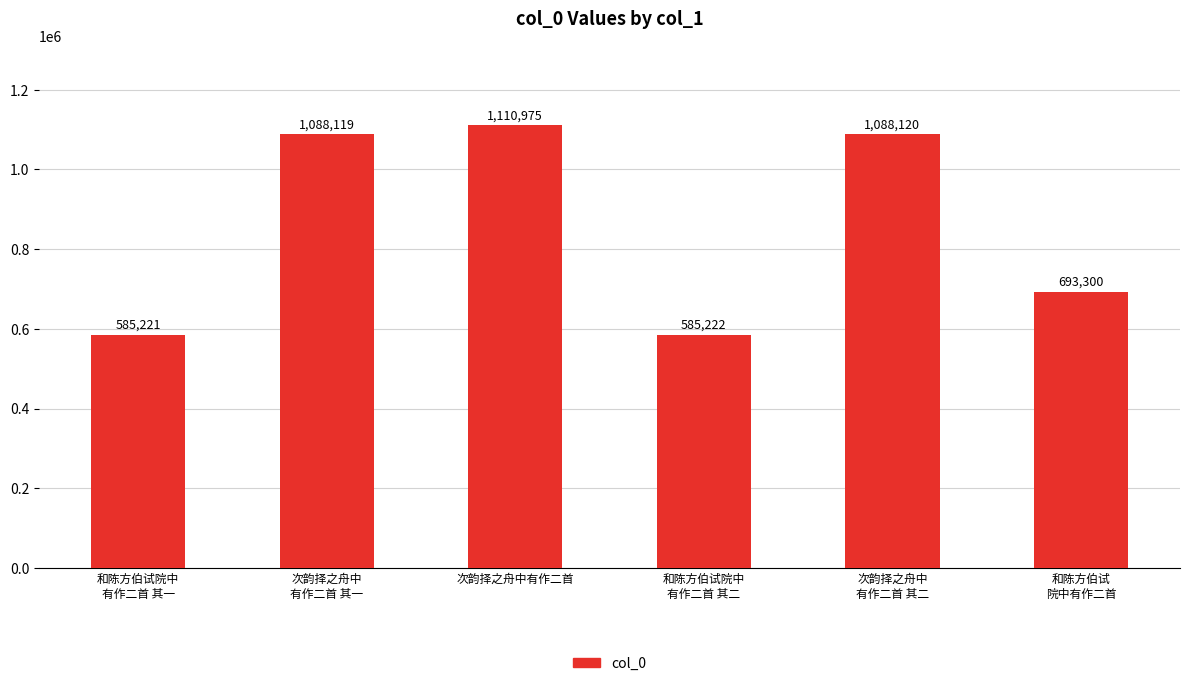

True or false: the data shows 585222 at 和陈方伯试院中
有作二首 其二.

True